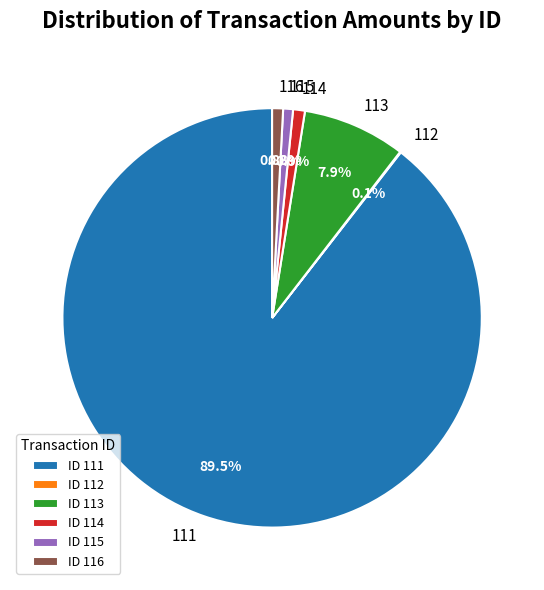

Is 116 the majority of the pie?

No